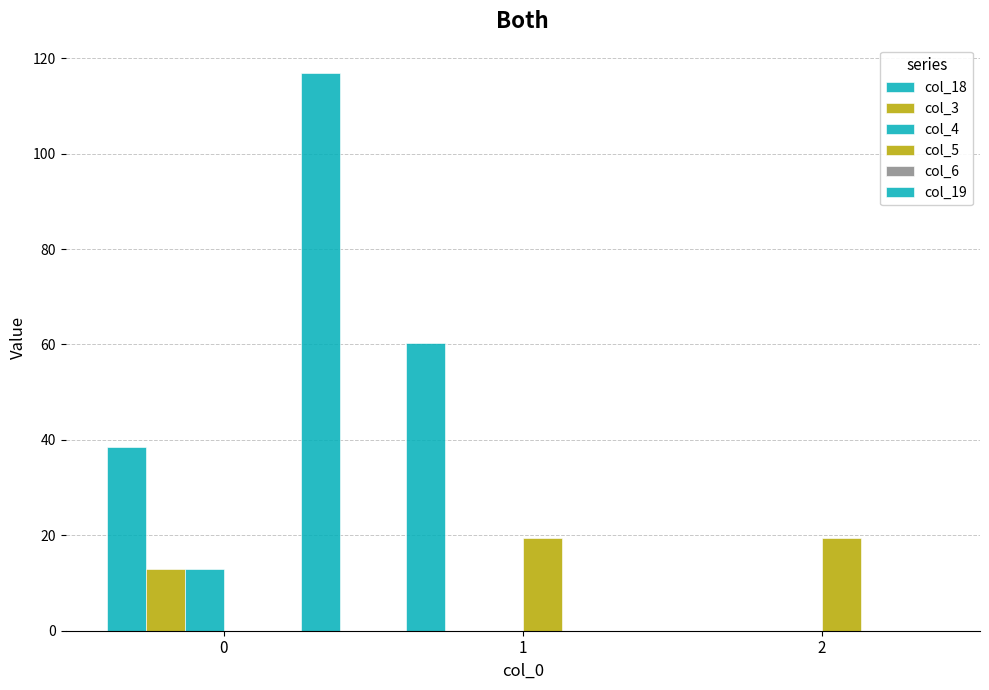

Reading left to right, what are all the values shown in this chart?

col_18: 38.6	60.4	0.0
col_3: 13.0	0.0	0.0
col_4: 13.0	0.0	0.0
col_5: 0.0	19.5	19.5
col_6: 0.0	0.0	0.0
col_19: 117.0	0.0	0.0